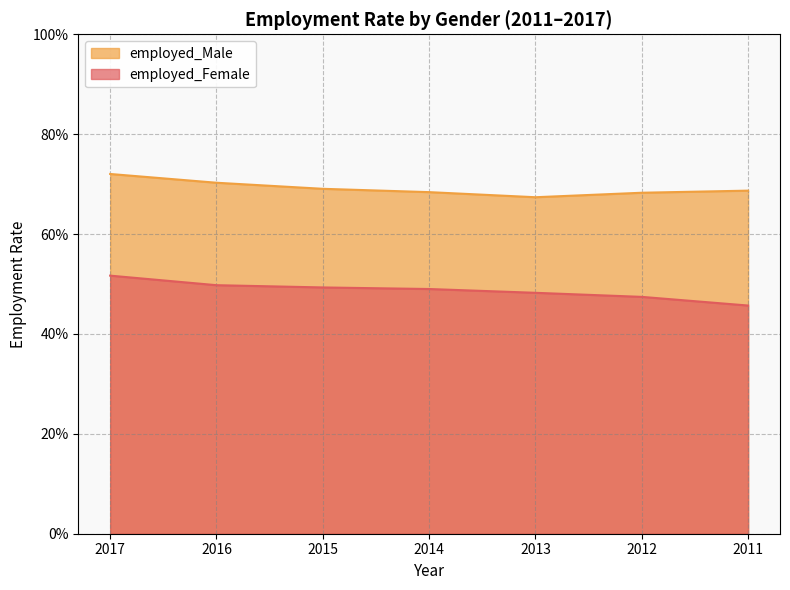

How many data points does each series have?

7